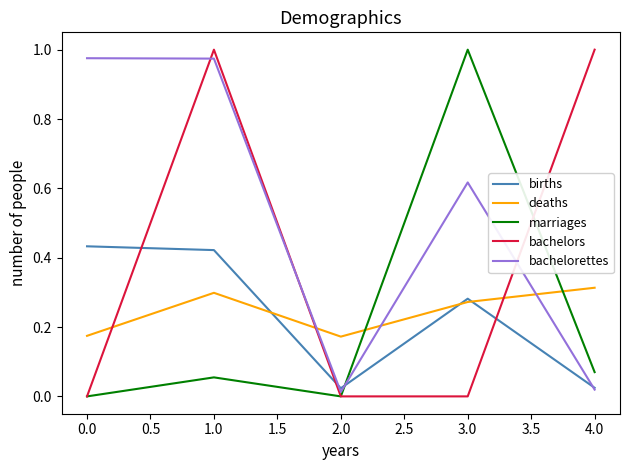

What is the difference between the highest and lowest values at 1.0?

0.9